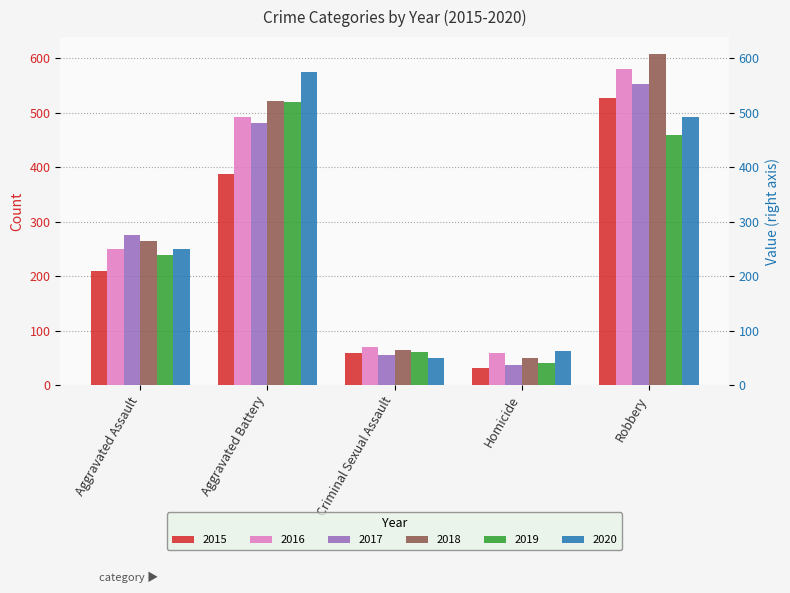

True or false: 2015 has a value of 727 at Robbery.

False